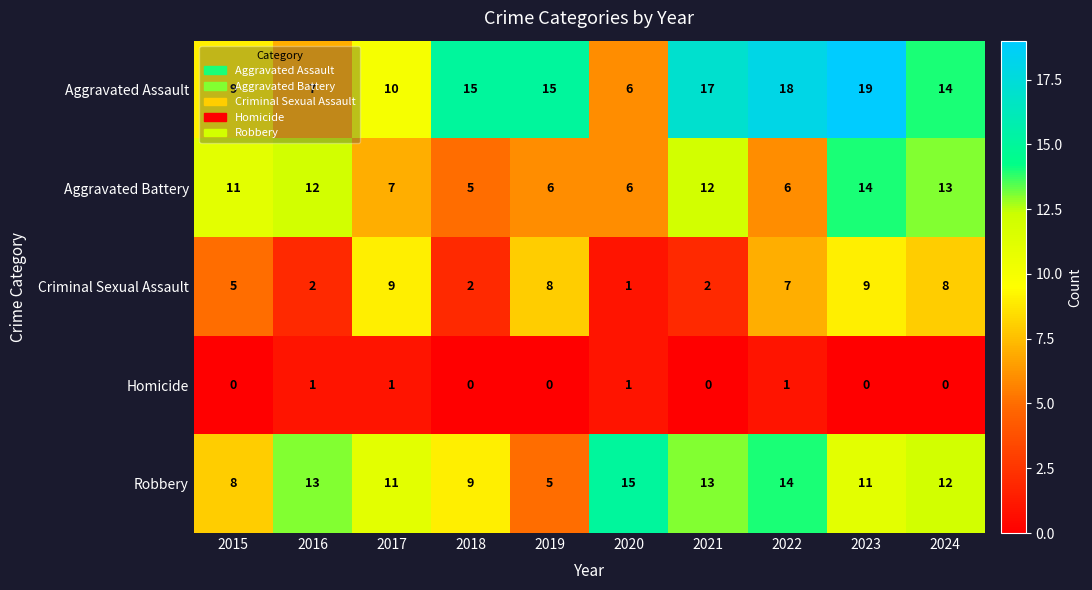

What is the difference between the maximum and minimum values in the Criminal Sexual Assault series?

8